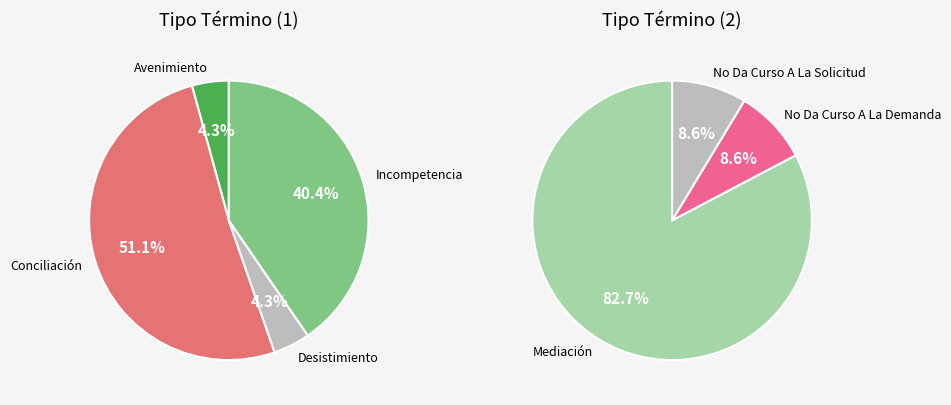

Which slice is the largest?

Mediación